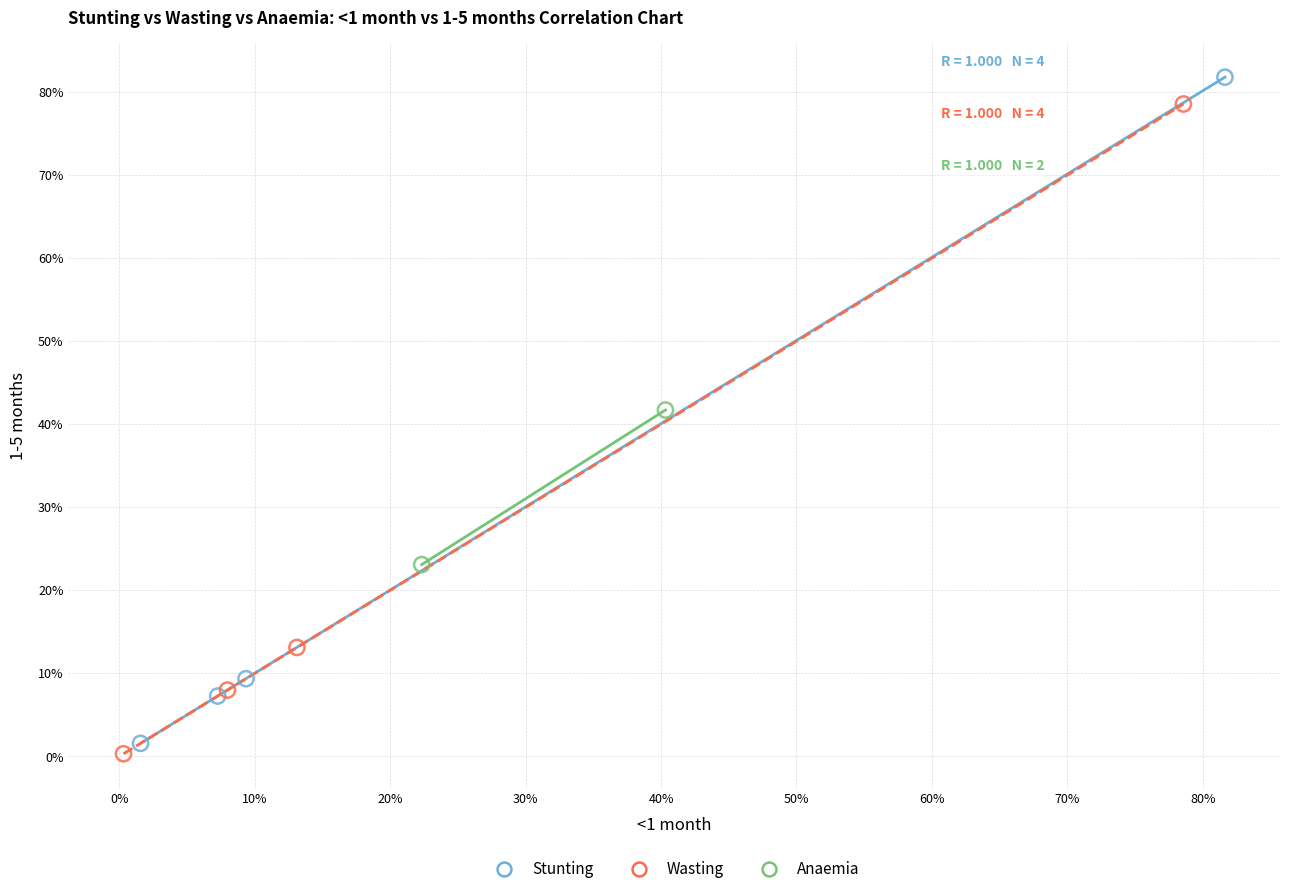

Which series has the widest spread of Y values?

Stunting